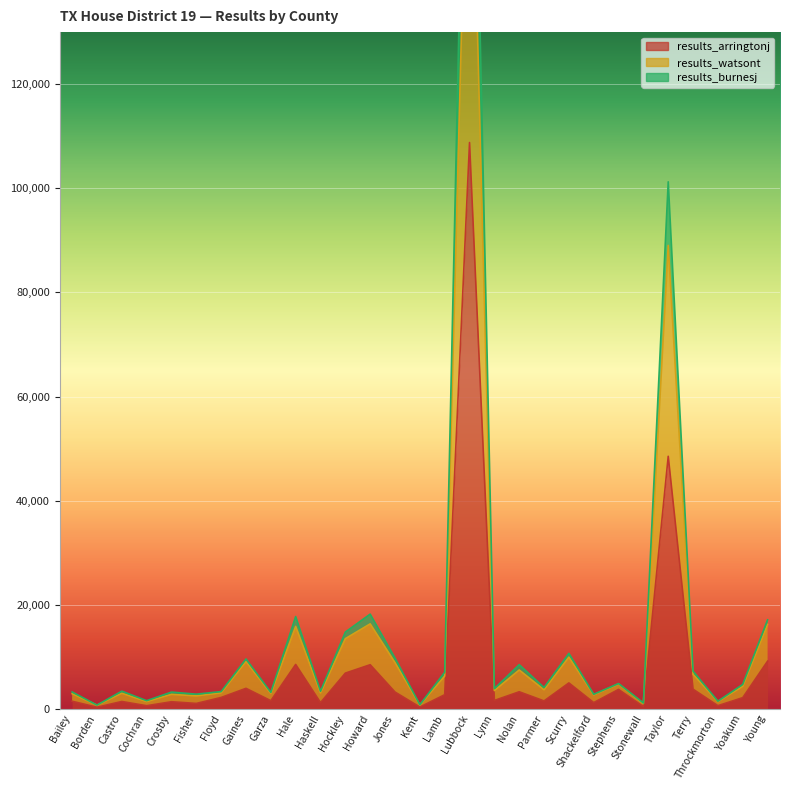

What is the difference between the second highest and second lowest values in the results_watsont series?

88282